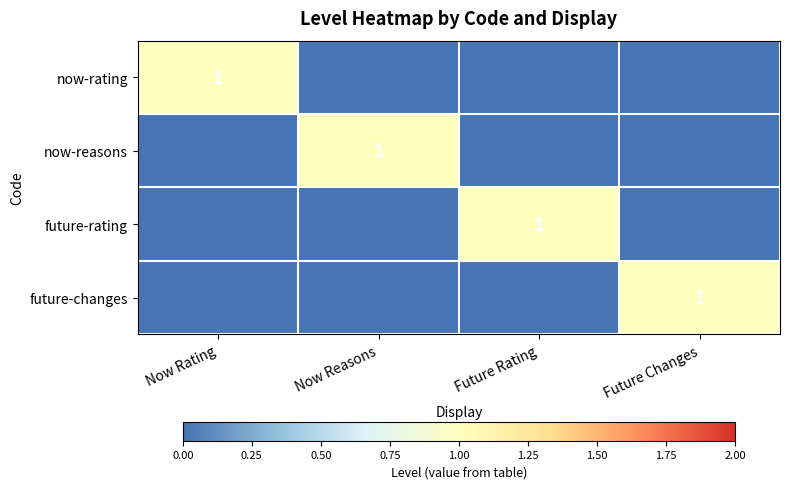

What is the total value across all series at Future Rating?

1